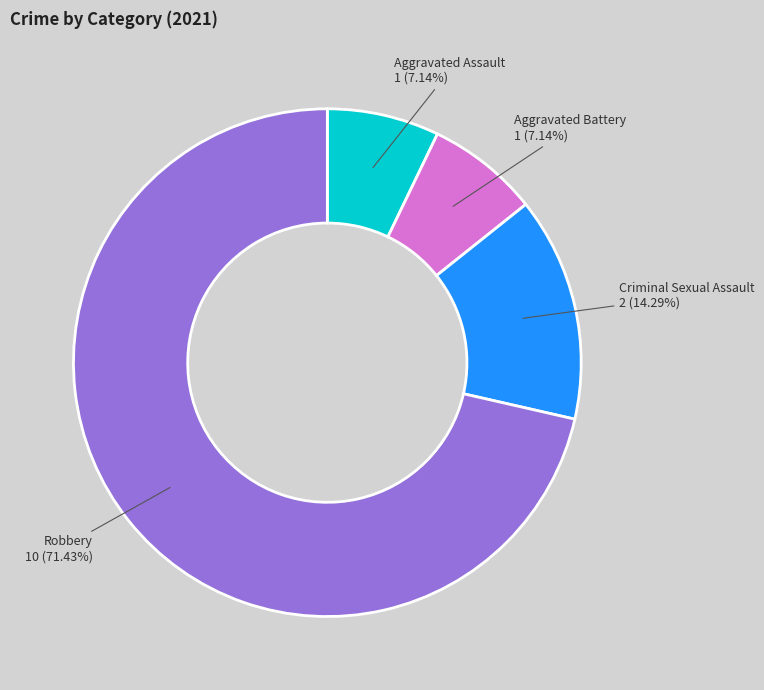

Is there any slice that represents more than half of the pie?

Yes